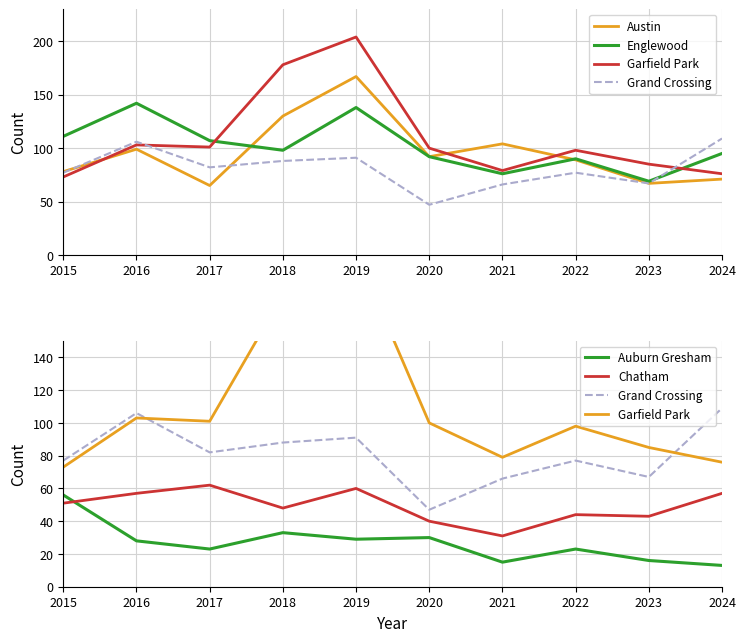

Reading left to right, list all the values displayed in this chart.

Austin: 78	99	65	130	167	92	104	89	67	71
Englewood: 111	142	107	98	138	92	76	90	69	95
Garfield Park: 73	103	101	178	204	100	79	98	85	76
Grand Crossing: 77	106	82	88	91	47	66	77	67	109
Auburn Gresham: 56	28	23	33	29	30	15	23	16	13
Chatham: 51	57	62	48	60	40	31	44	43	57